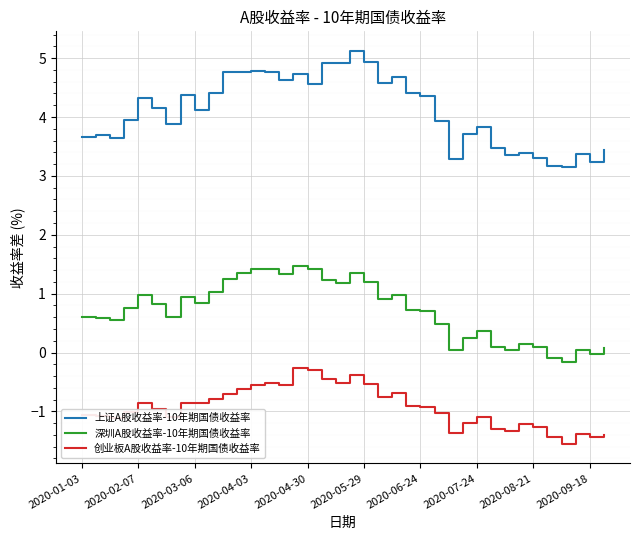

In 深圳A股收益率-10年期国债收益率, how many points are higher than both neighbors (excluding endpoints)?

9